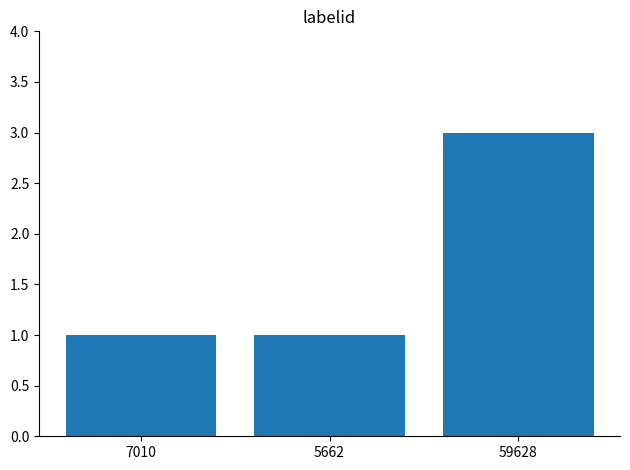

Count the number of data series in this chart.

1